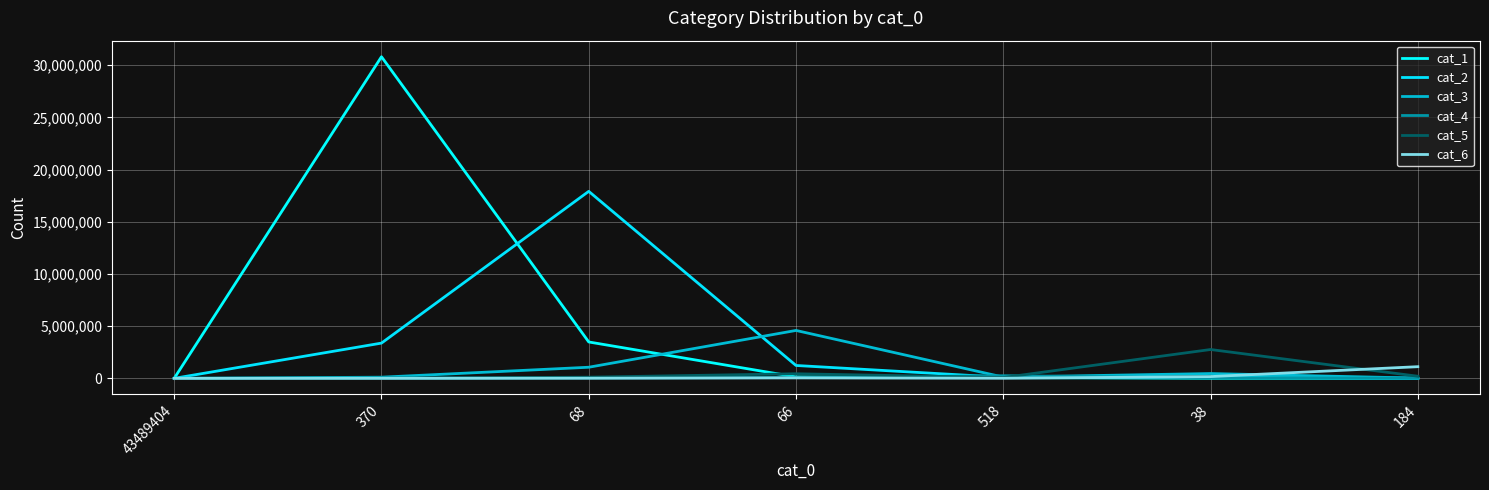

What is the total value across all series at 68?

22621625